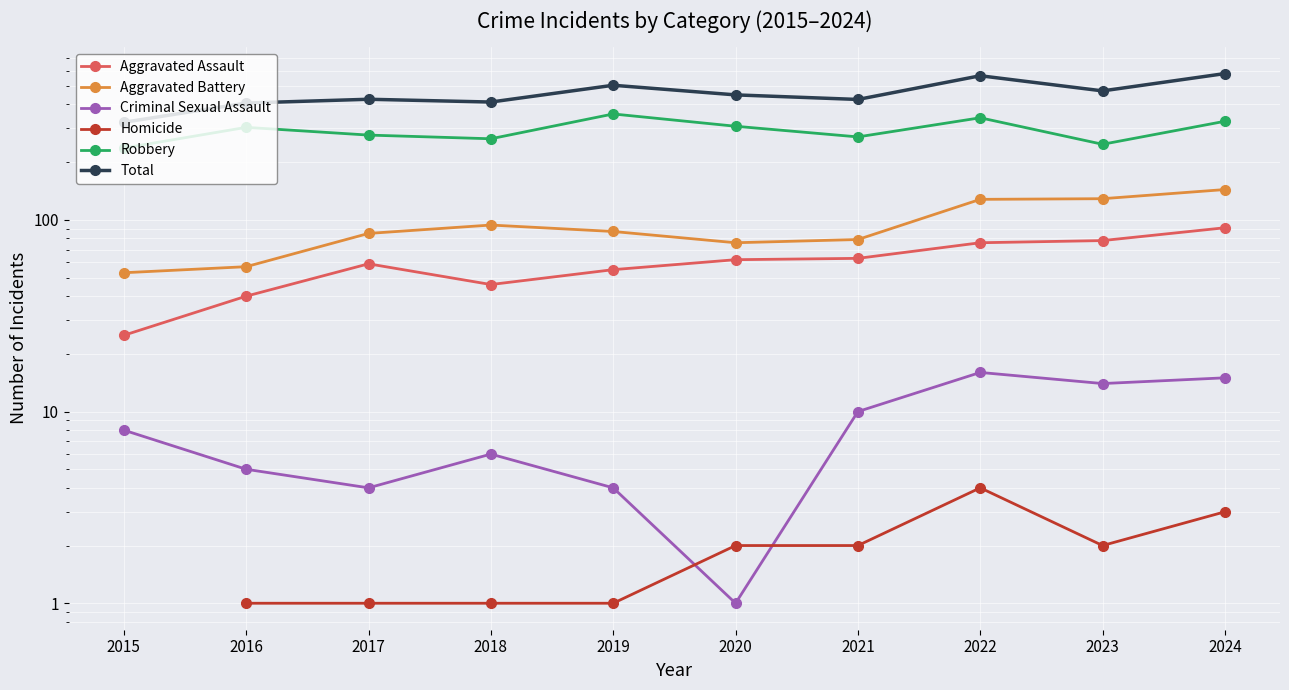

How many series are shown in this chart?

6